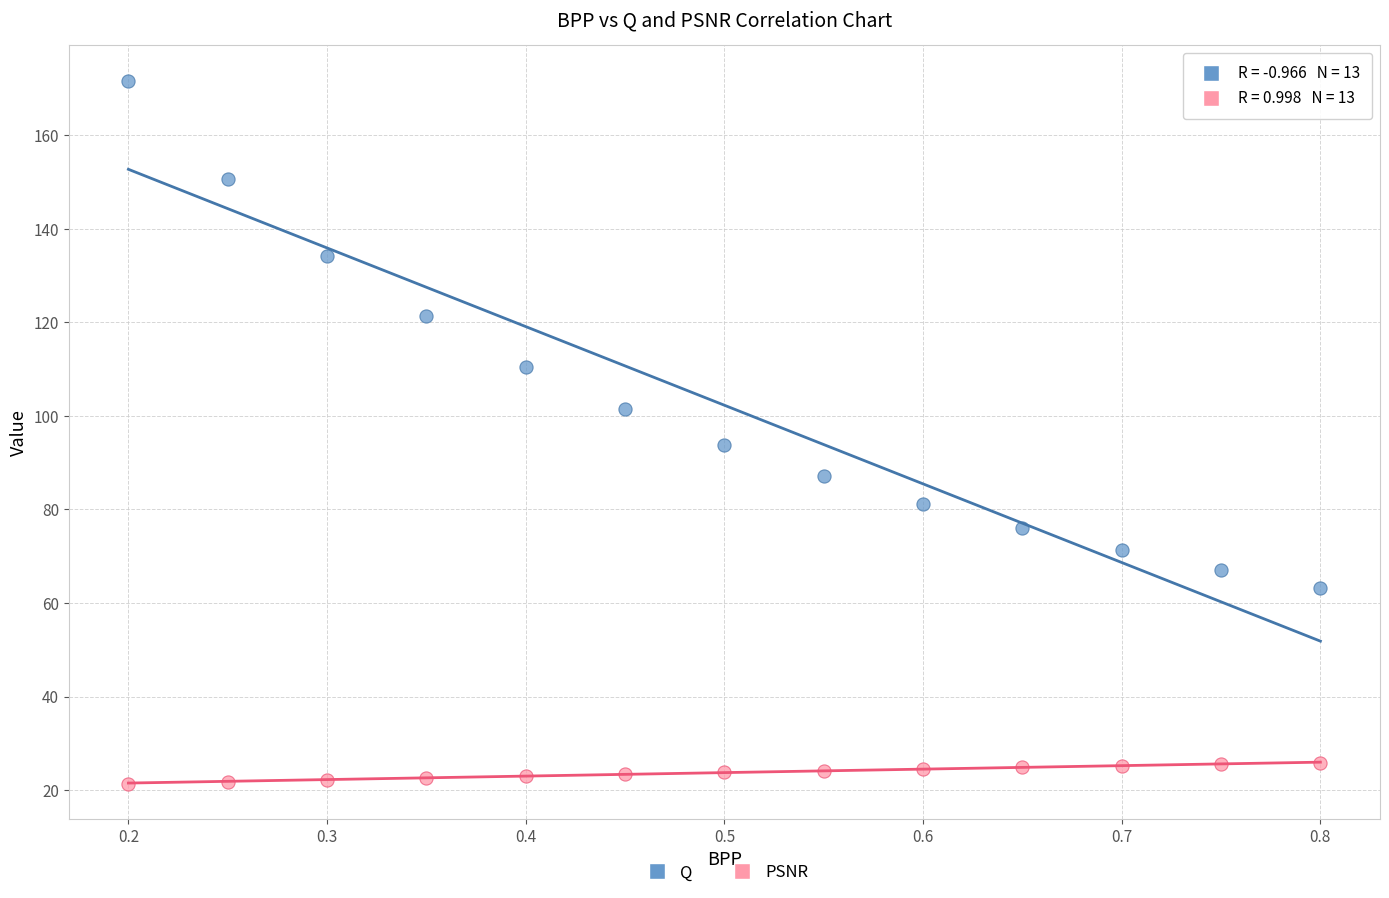

What is the X range (max minus min) for the scatter plot?

0.6